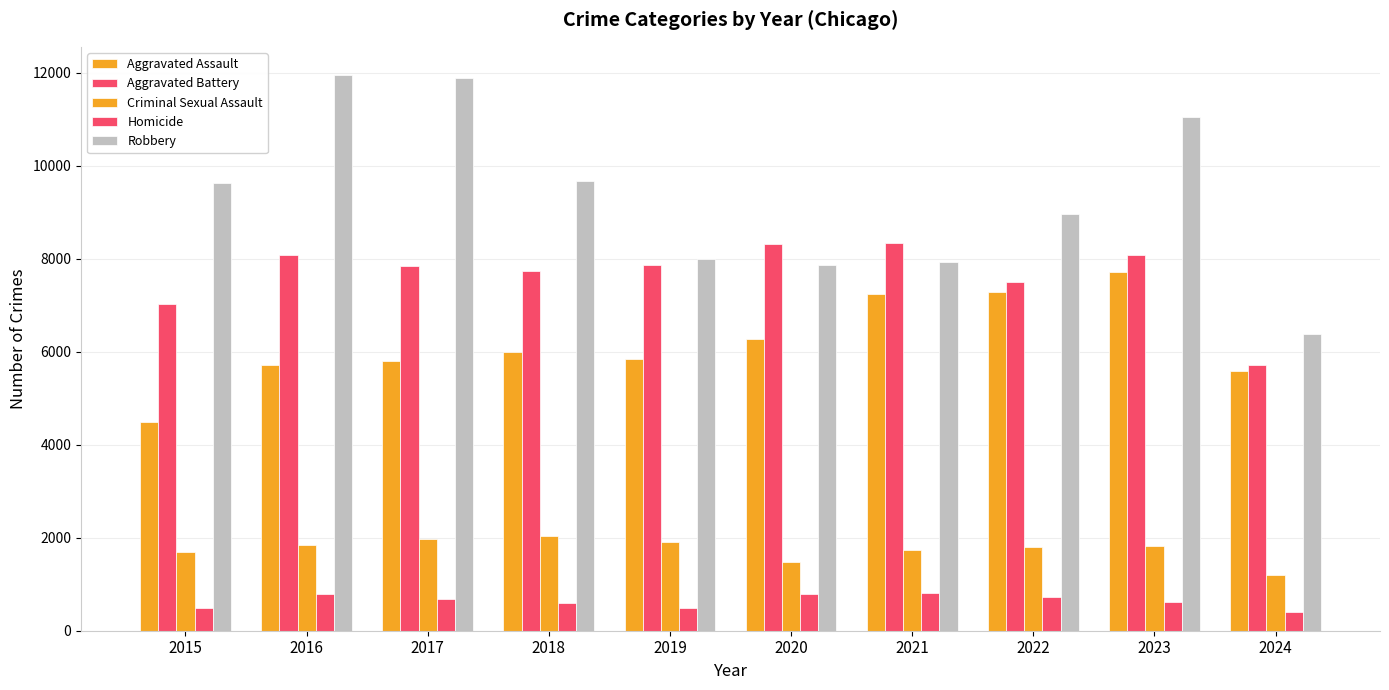

Is the value of Aggravated Battery at 2020 greater than the value of Aggravated Assault at 2016?

Yes